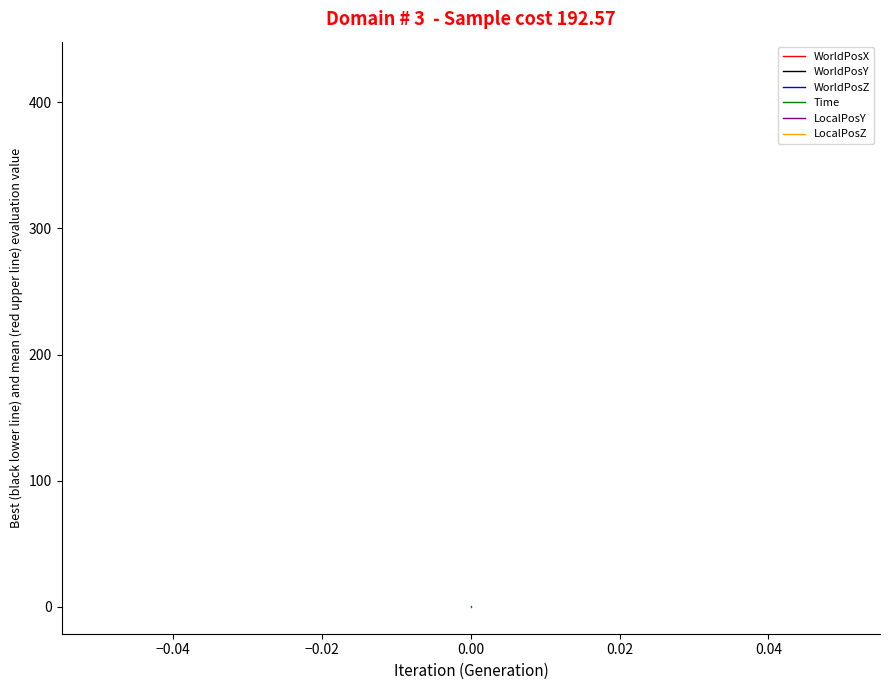

Does the chart display data point markers on the line(s)?

No